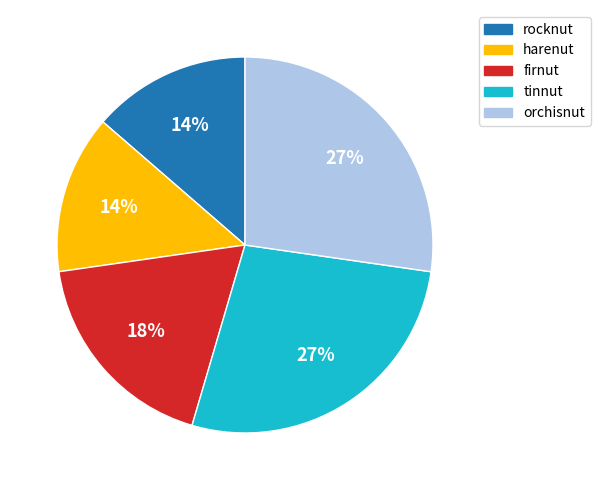

Does any single category account for the majority?

No